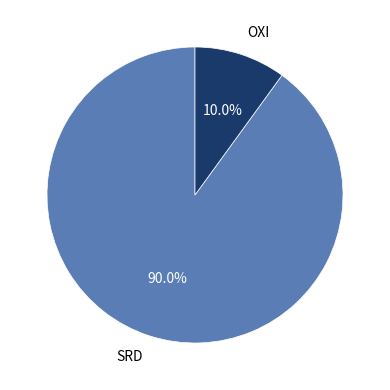

Count the number of slices in the pie.

2